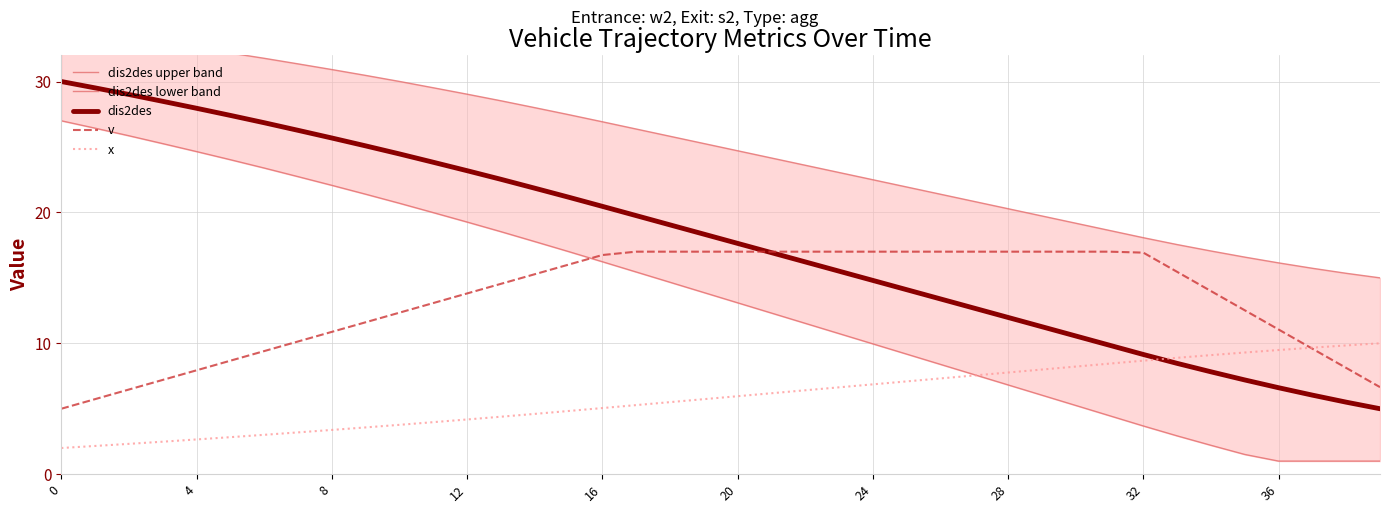

How many distinct data groups are displayed?

5